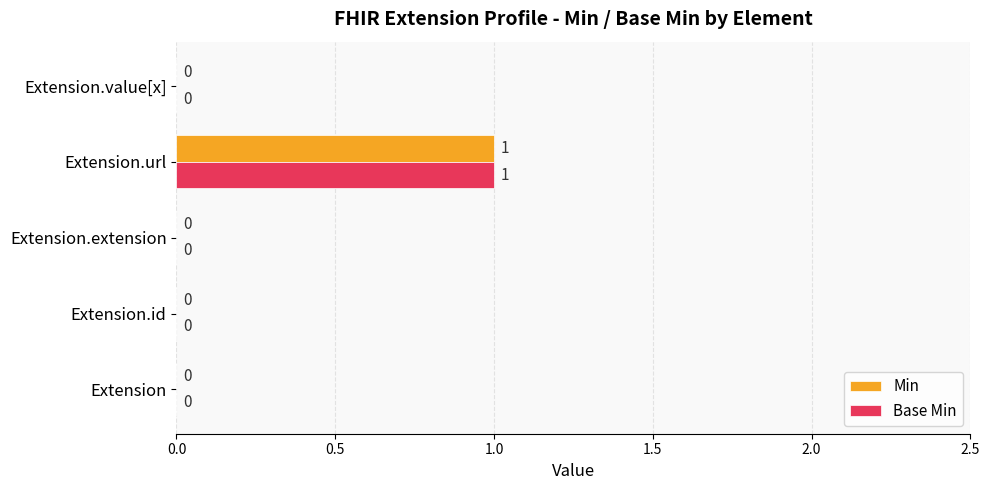

The Min series shows 0 at Extension.url. True or false?

False